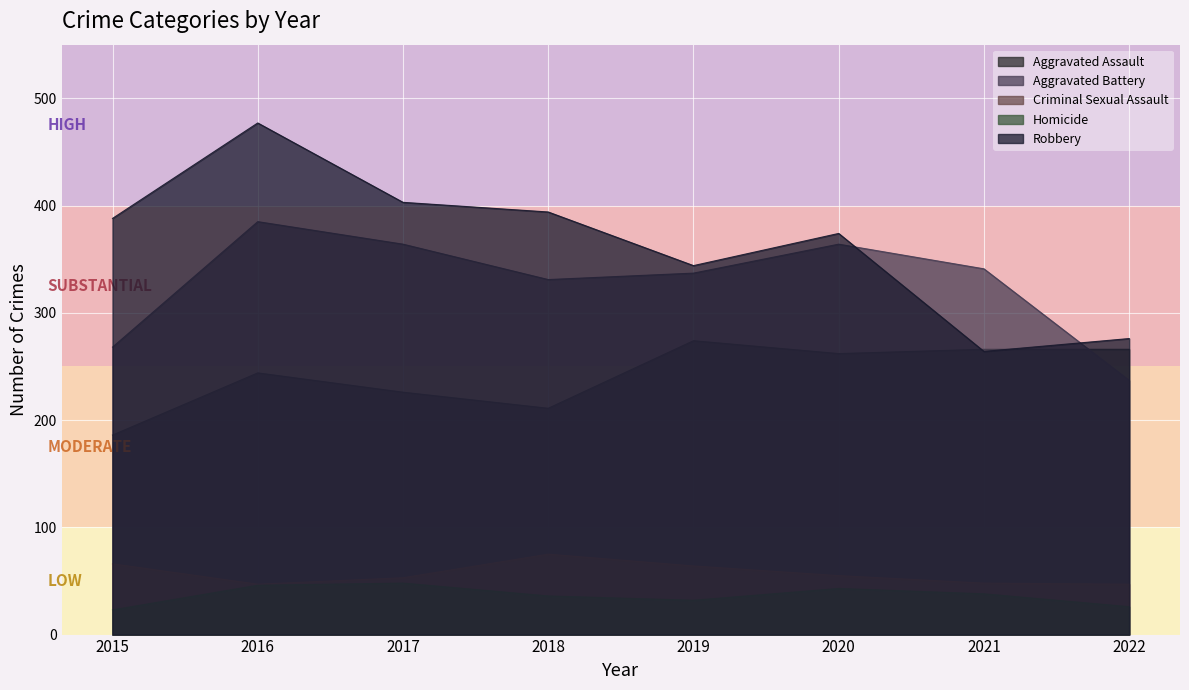

What is the difference between the Aggravated Battery values at 2020 and 2019?

27